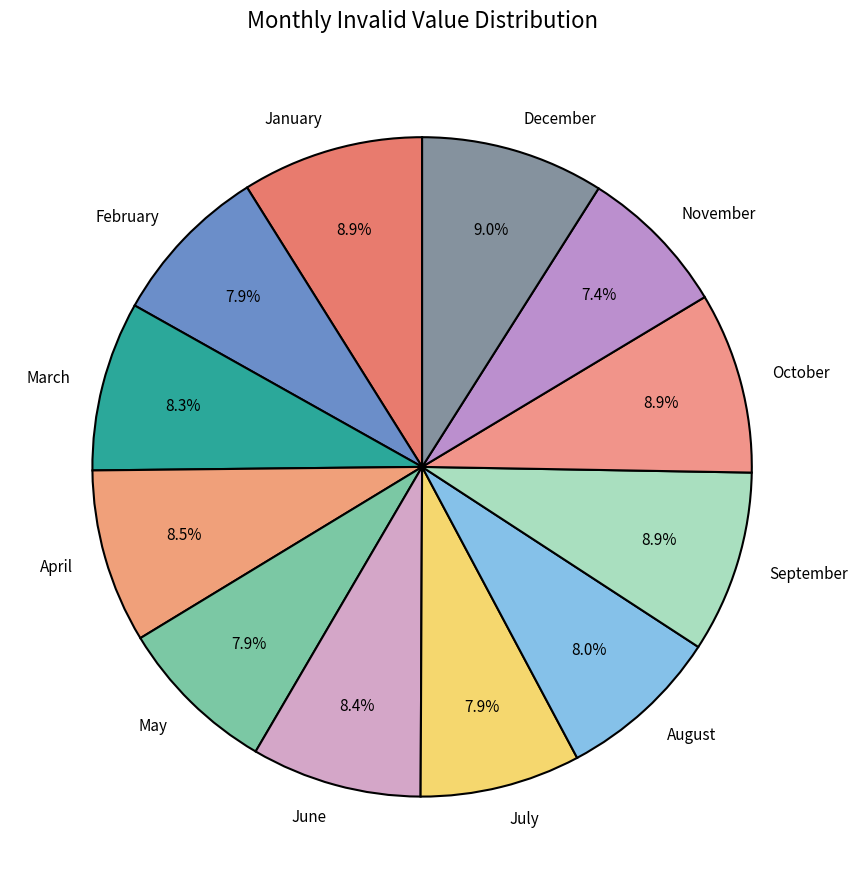

Which has a higher value, February or December?

December